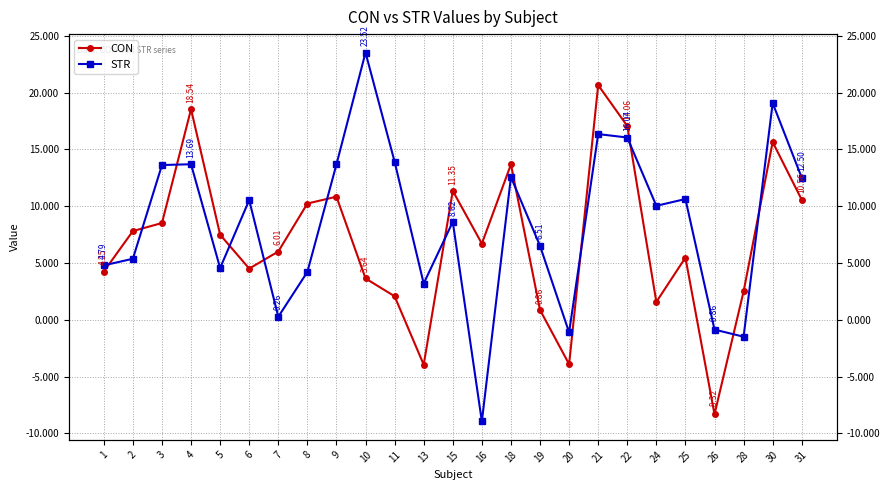

Which series ends up on top after the final intersection of STR and CON?

STR